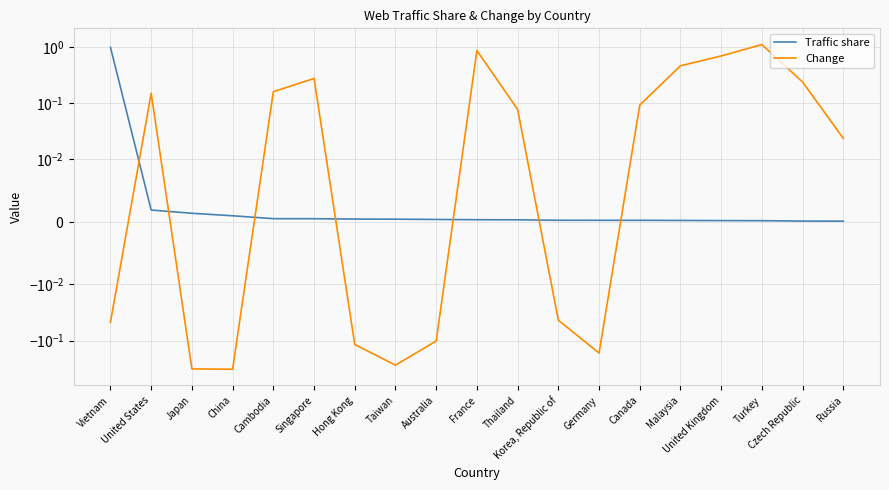

Which series has the largest range (max minus min)?

Change